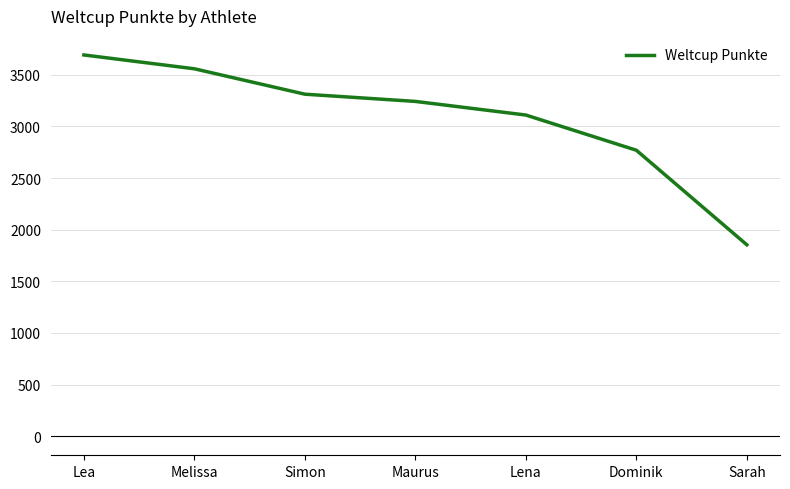

List the labels in order of value, smallest first.

Sarah, Dominik, Lena, Maurus, Simon, Melissa, Lea